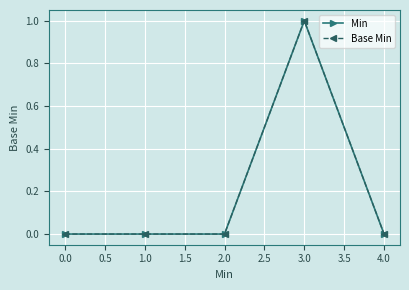

Is this an area chart (filled region under the line)?

No